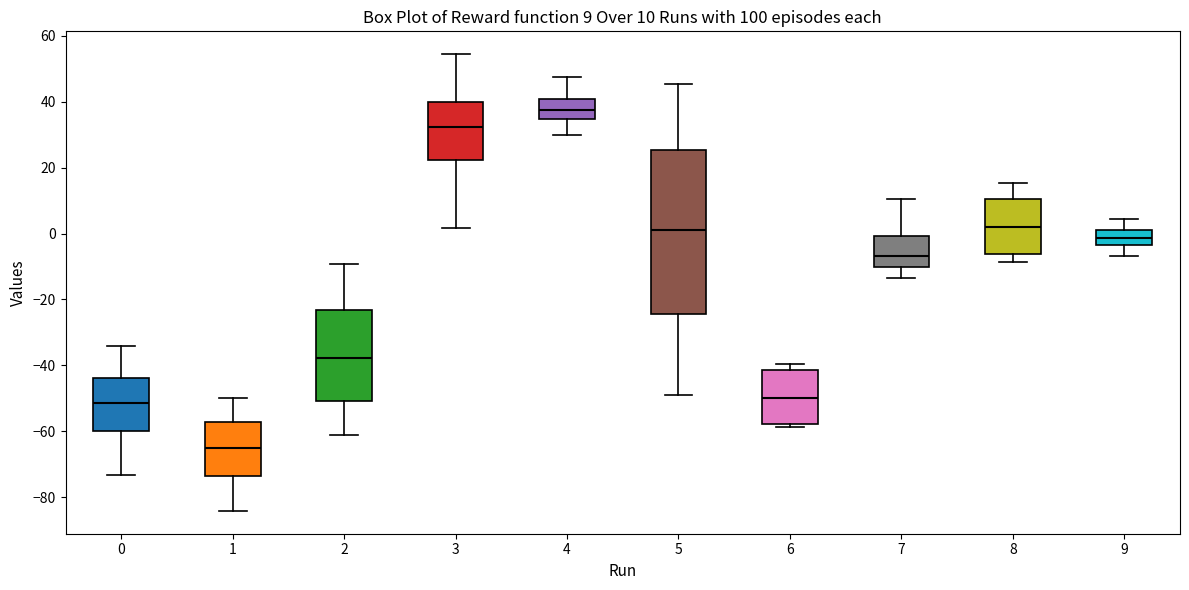

Which box is the tallest, from its lower edge to its upper edge?

5